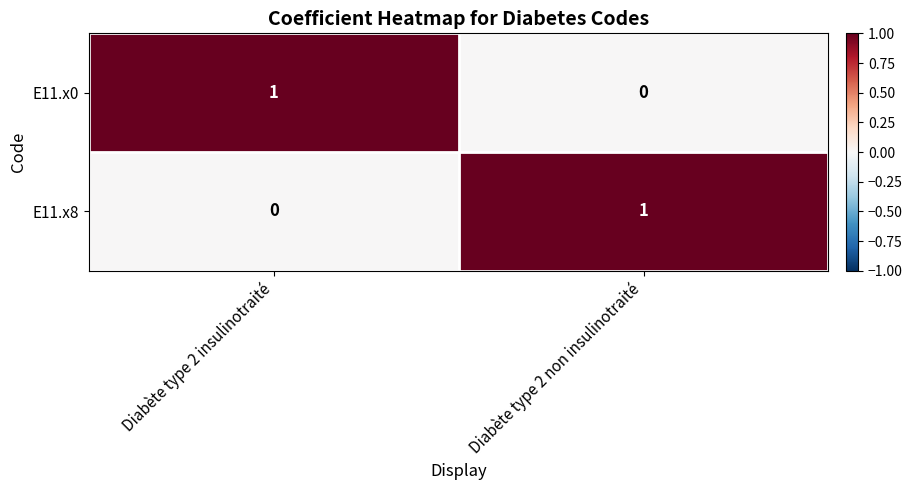

At which label is E11.x0 closest to 0?

Diabète type 2 non insulinotraité